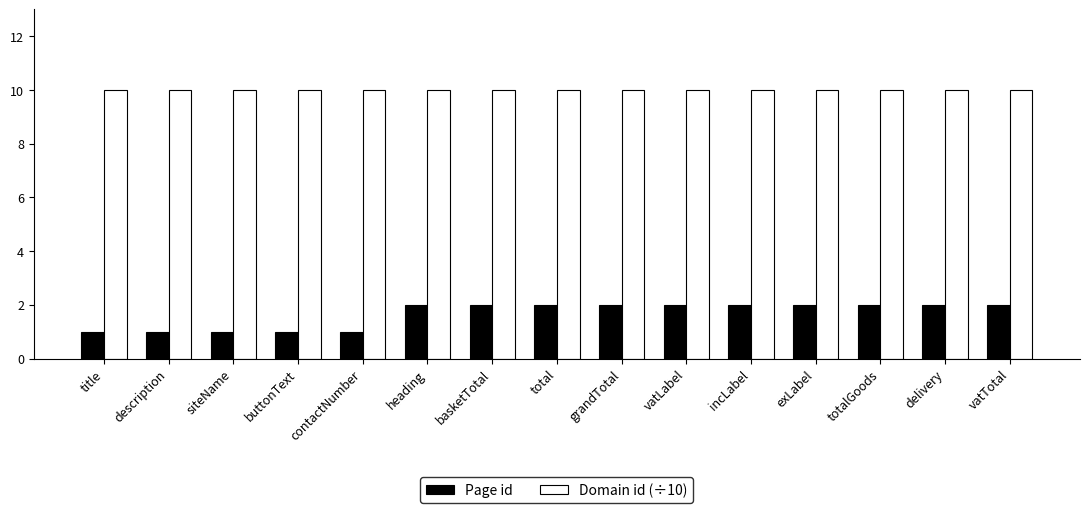

Reading left to right, what are all the values shown in this chart?

Page id: title=1	description=1	siteName=1	buttonText=1	contactNumber=1	heading=2	basketTotal=2	total=2	grandTotal=2	vatLabel=2	incLabel=2	exLabel=2	totalGoods=2	delivery=2	vatTotal=2
Domain id (÷10): title=10	description=10	siteName=10	buttonText=10	contactNumber=10	heading=10	basketTotal=10	total=10	grandTotal=10	vatLabel=10	incLabel=10	exLabel=10	totalGoods=10	delivery=10	vatTotal=10